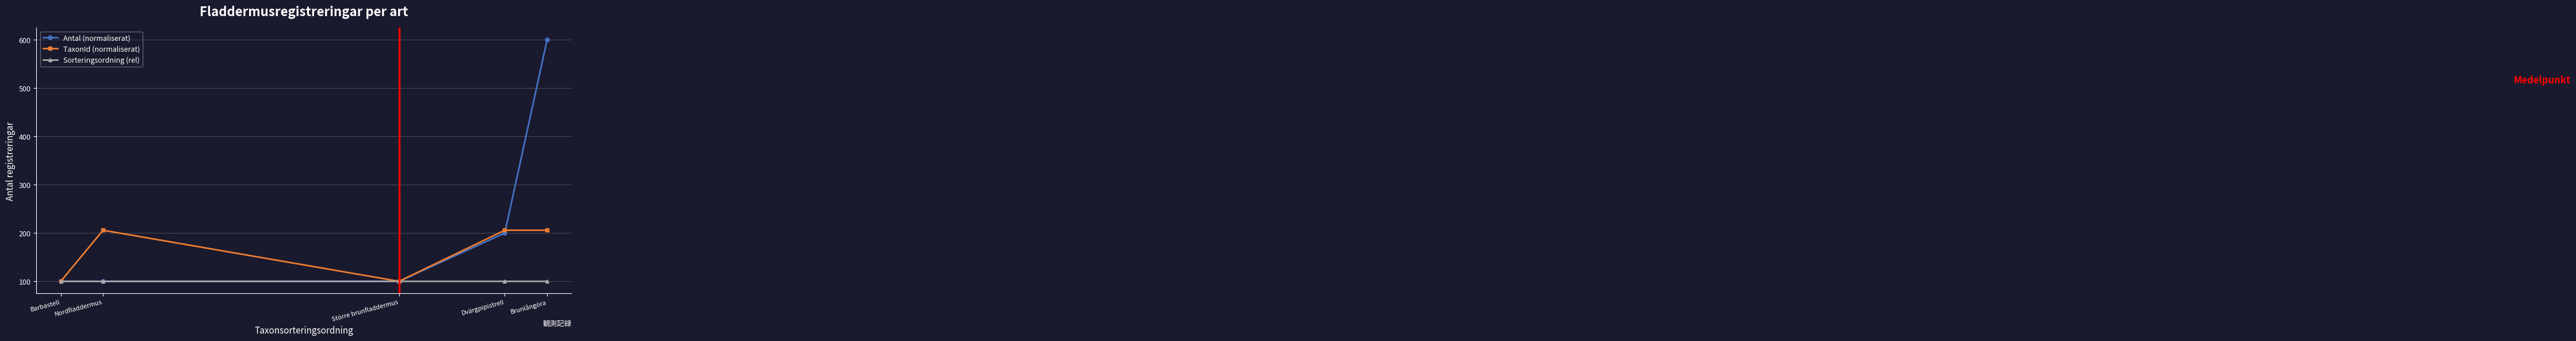

Which series has the widest spread of values?

Antal (normaliserat)